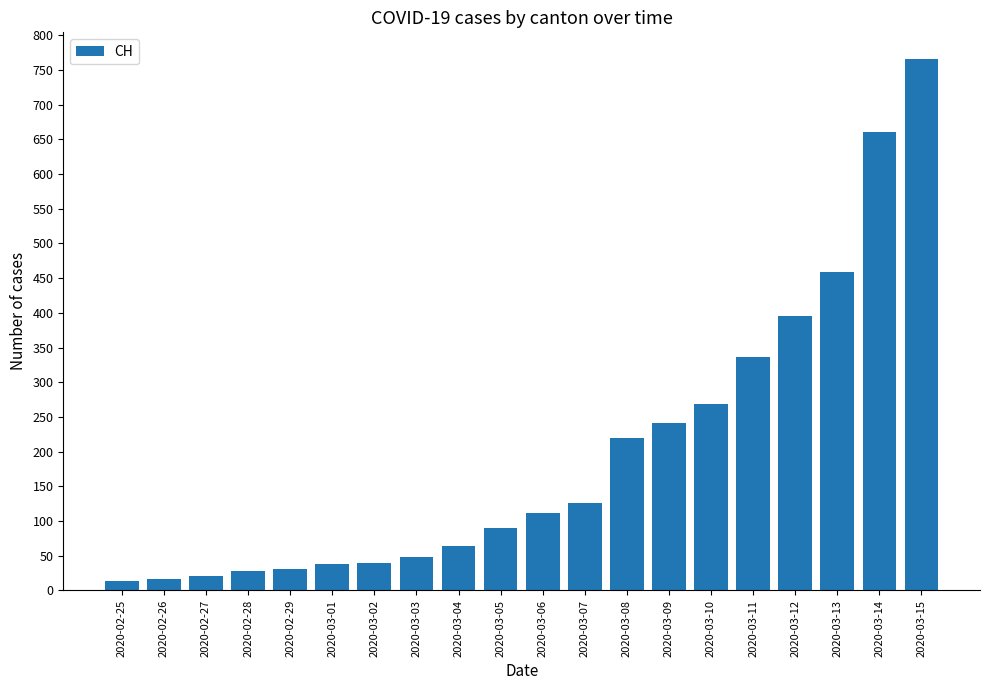

Does the chart contain stacked bars?

No